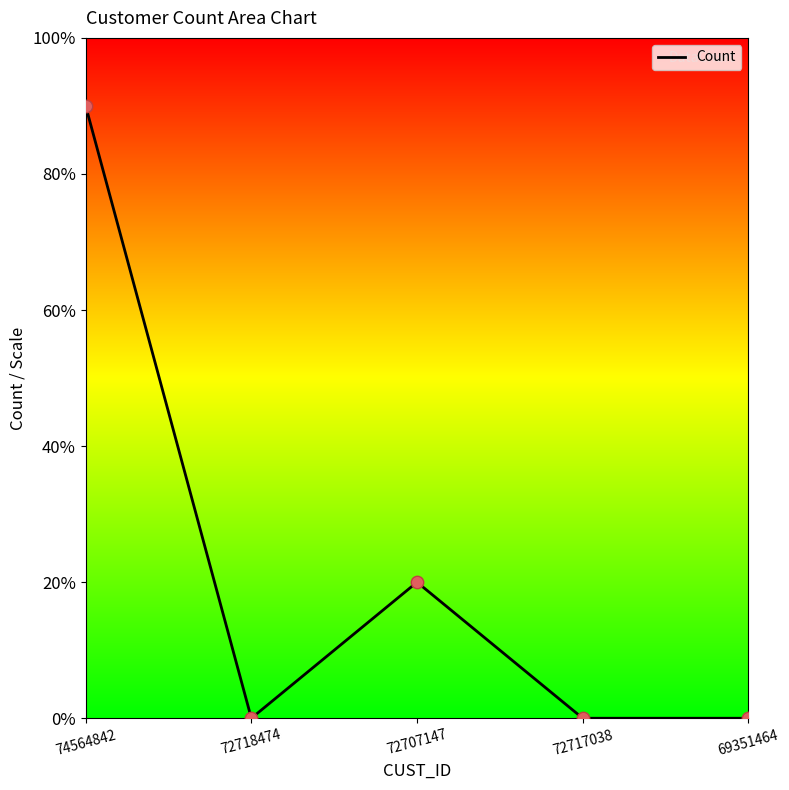

Approximately how many times larger is the value at 74564842 compared to 72707147?

4.5